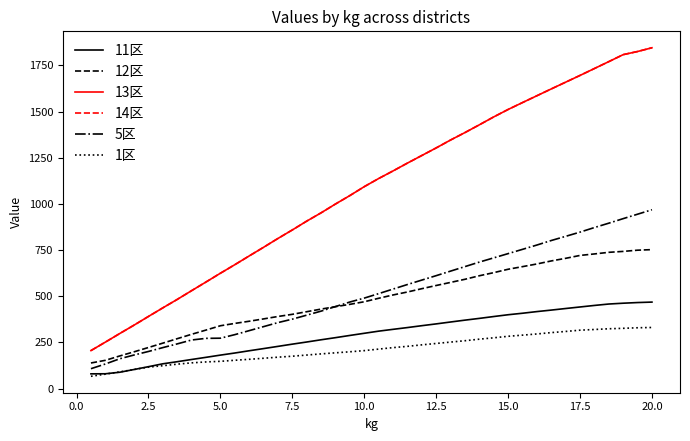

List the series in order of their peak value, lowest first.

1区, 11区, 12区, 5区, 13区, 14区